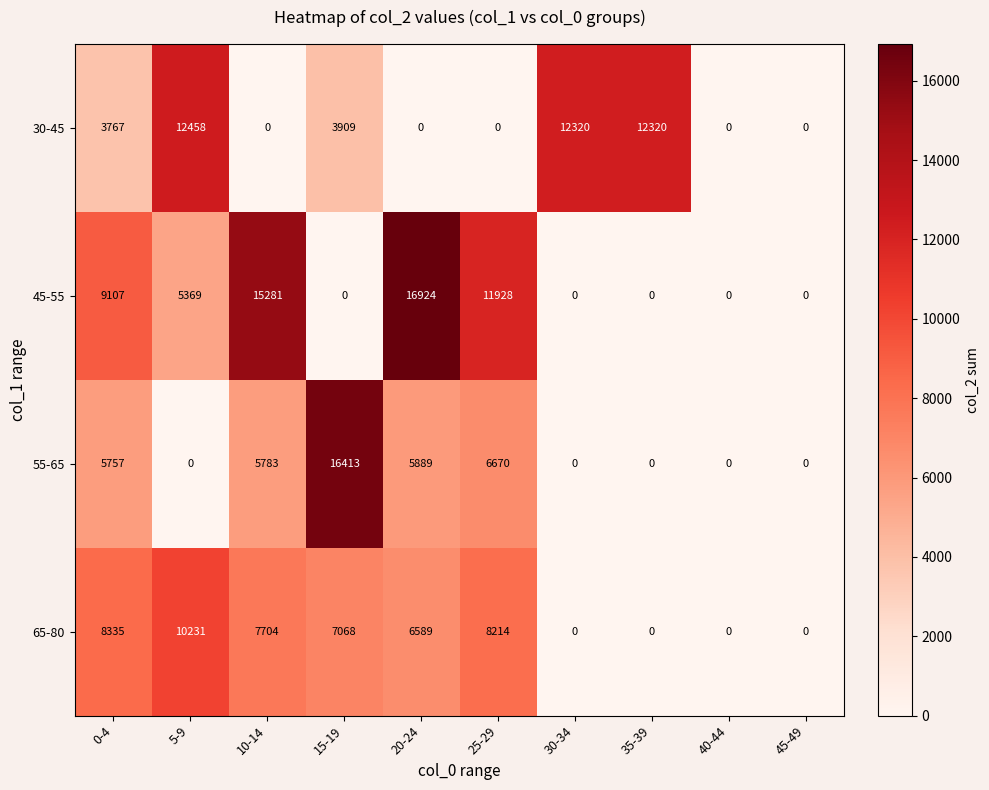

What is the average value of the 55-65 series?

4051